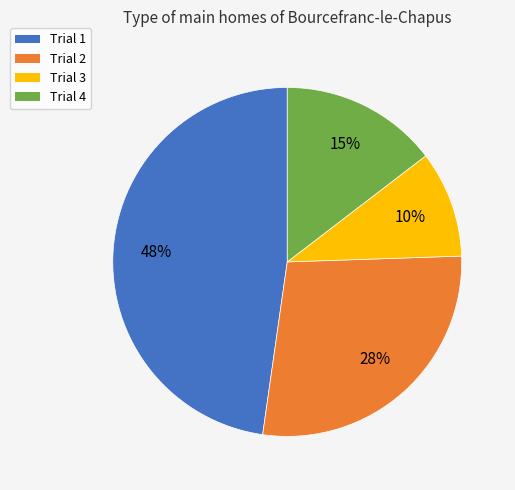

To the nearest percent, what is the average slice percentage?

25%